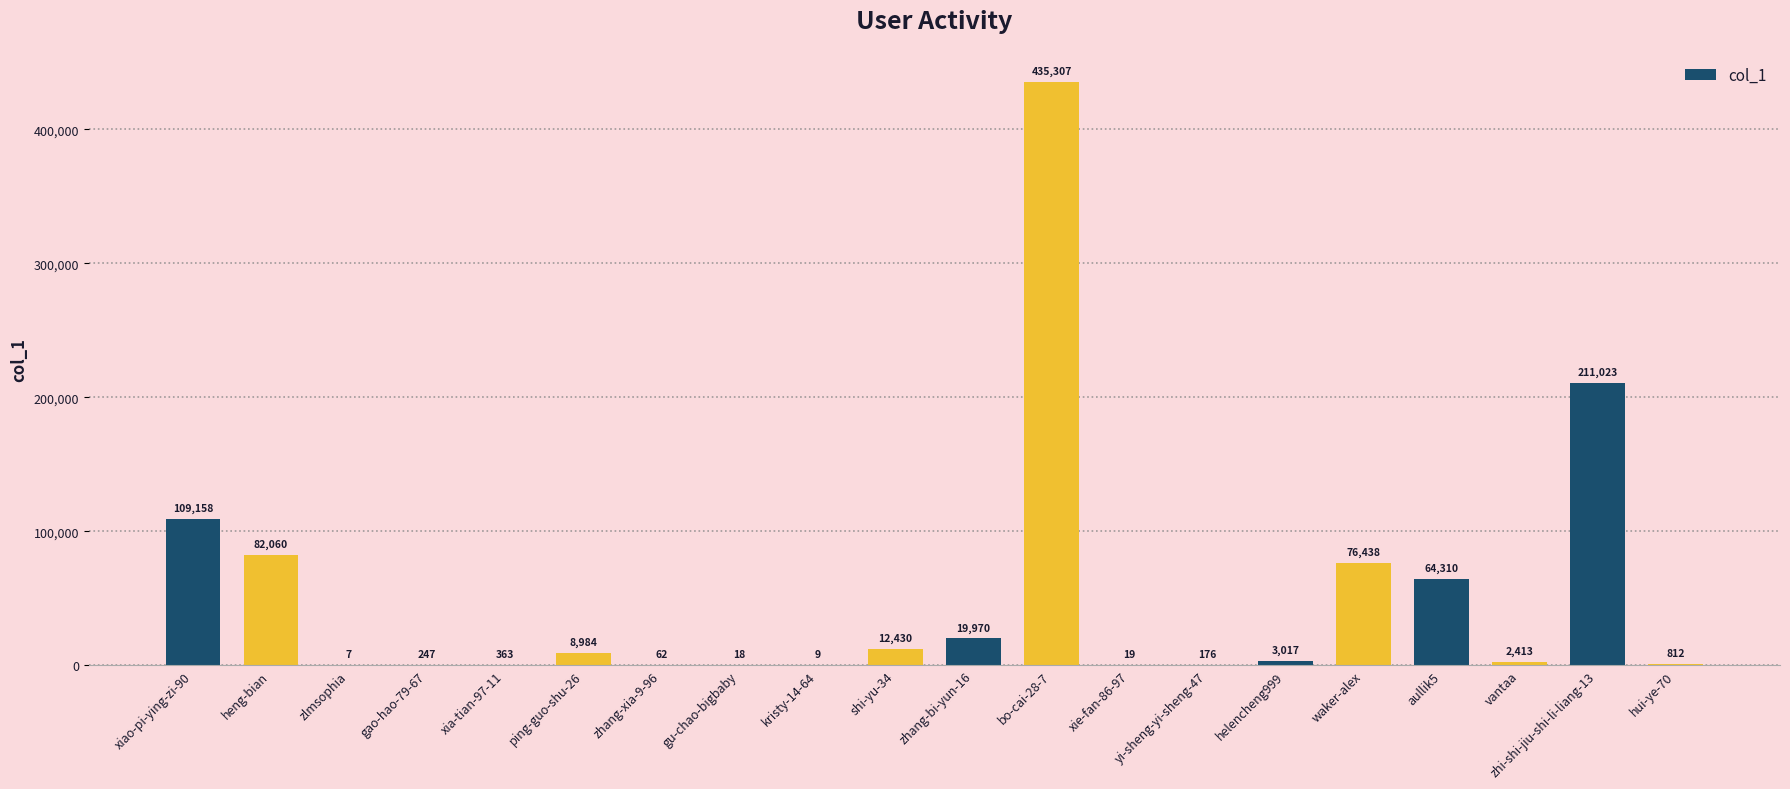

What is the greatest value displayed?

435307